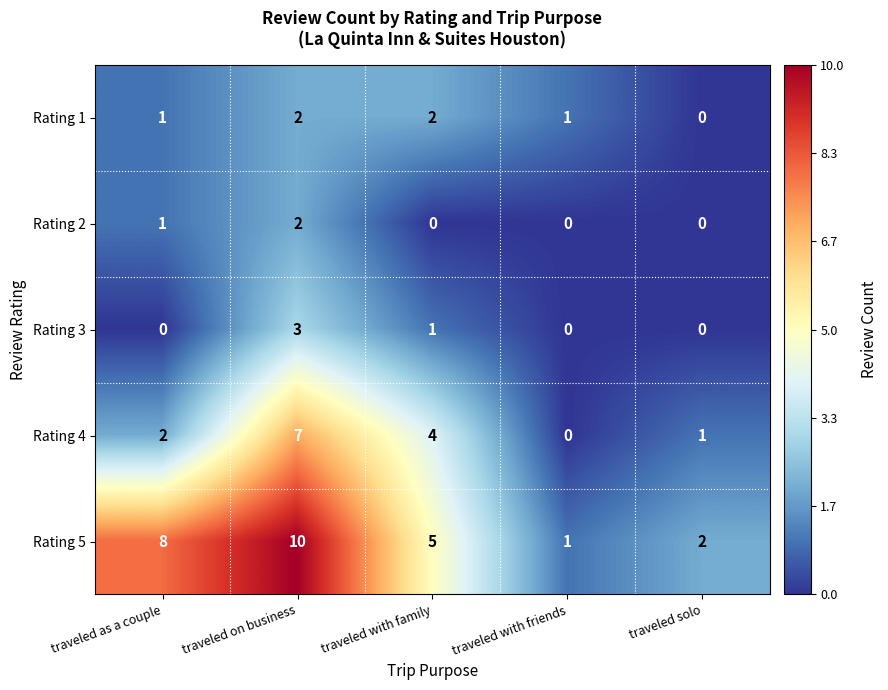

Reading right to left, transcribe all the data shown in this chart.

Rating 1: 0	1	2	2	1
Rating 2: 0	0	0	2	1
Rating 3: 0	0	1	3	0
Rating 4: 1	0	4	7	2
Rating 5: 2	1	5	10	8